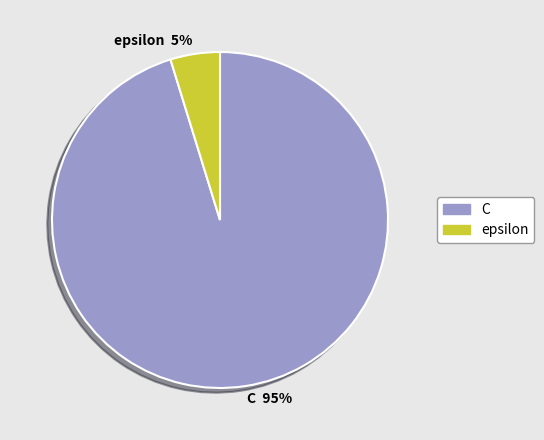

How many slices are in this pie chart?

2